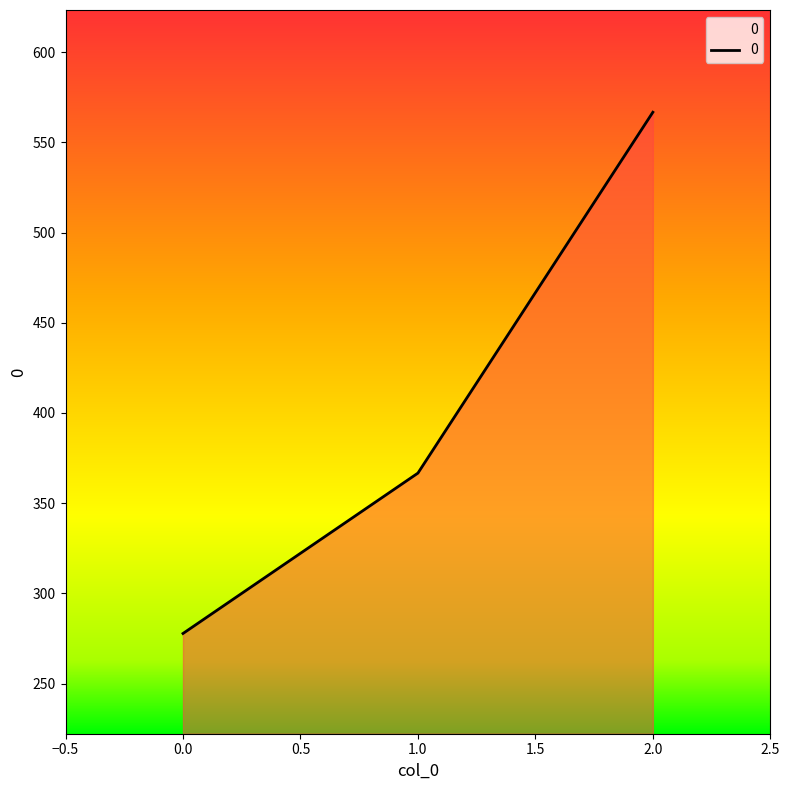

Rank the categories by value from highest to lowest.

2.0, 1.0, 0.0